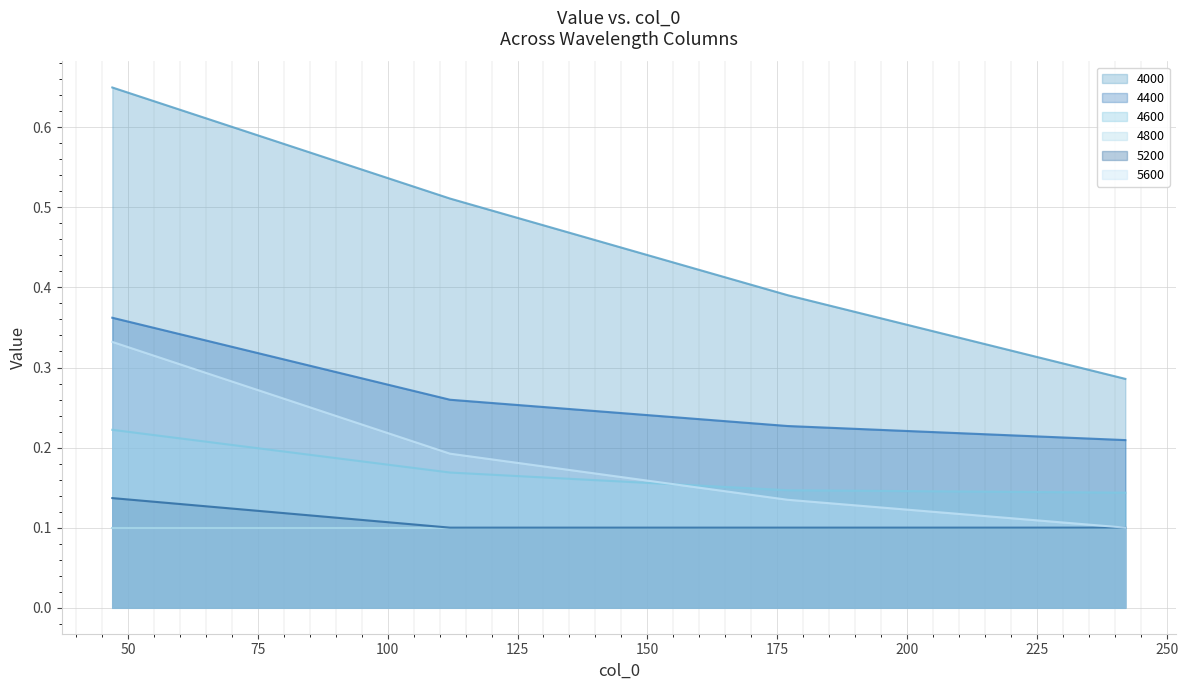

At how many categories does at least one series exceed 0?

4